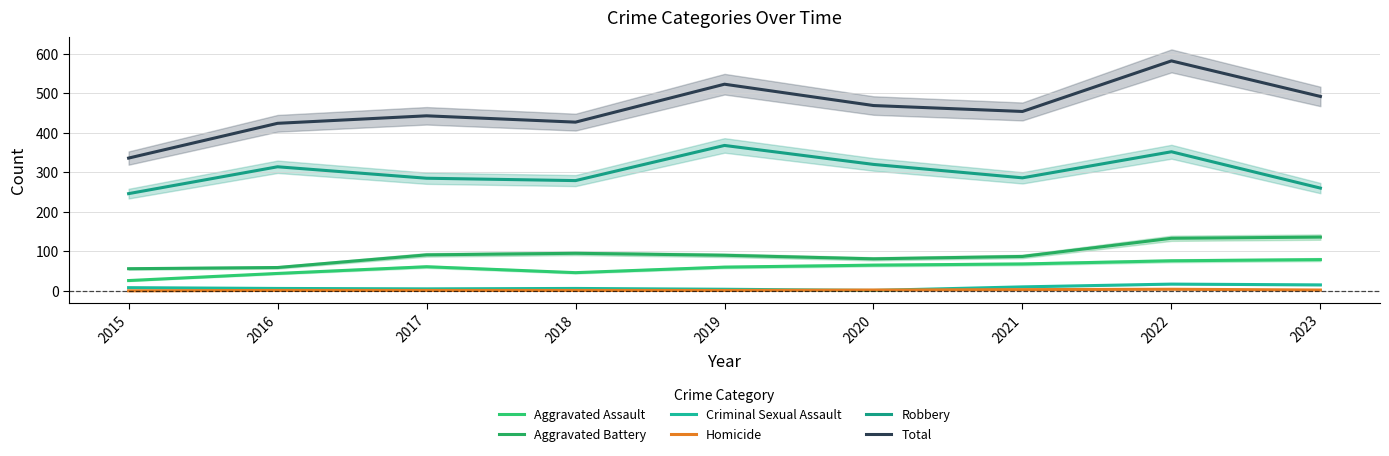

What is the lowest value of the Robbery series?

246